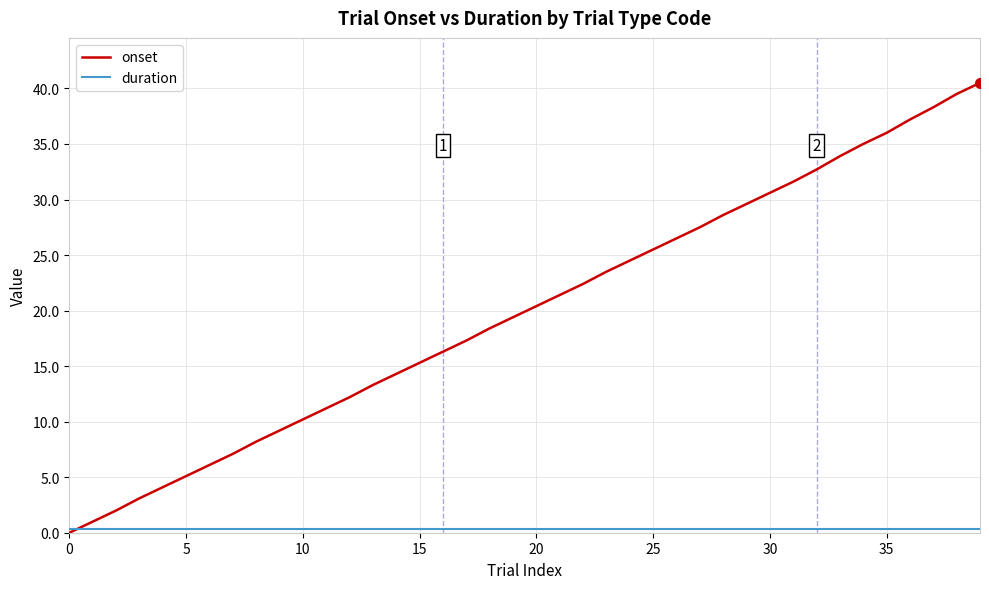

What is the greatest value displayed?

40.5